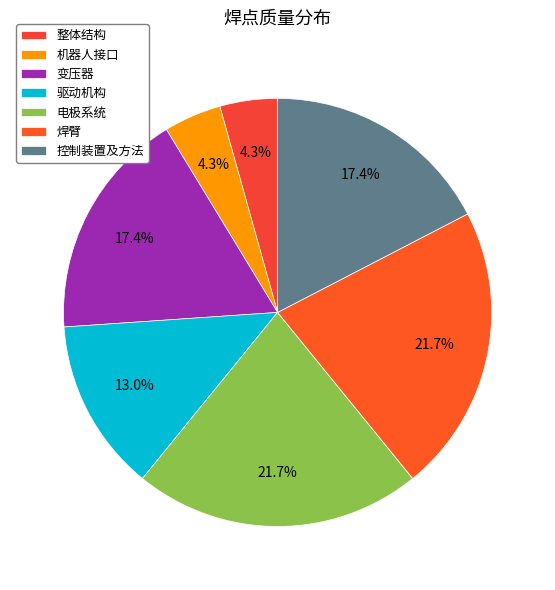

To the nearest percent, what is the combined percentage of 电极系统 and 整体结构?

26%